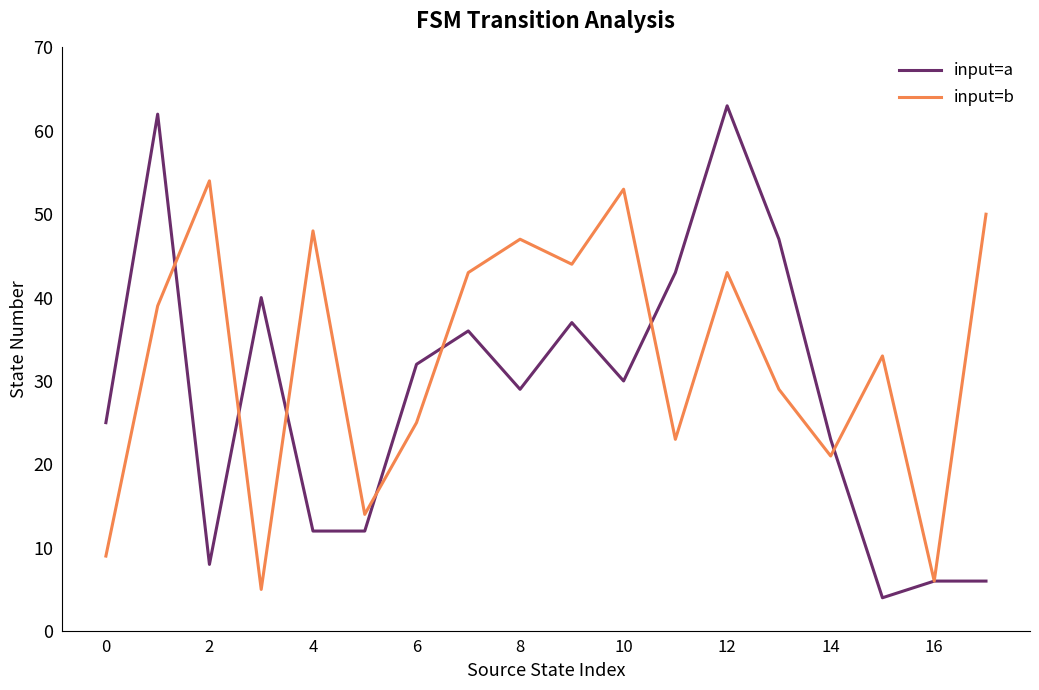

List the series in order of their overall mean, lowest first.

input=a, input=b